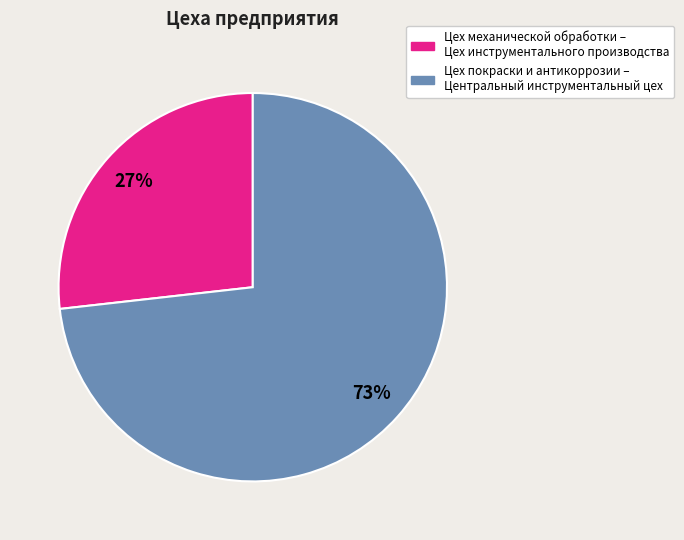

To the nearest percent, what is the difference between the largest and smallest slice percentages?

46%